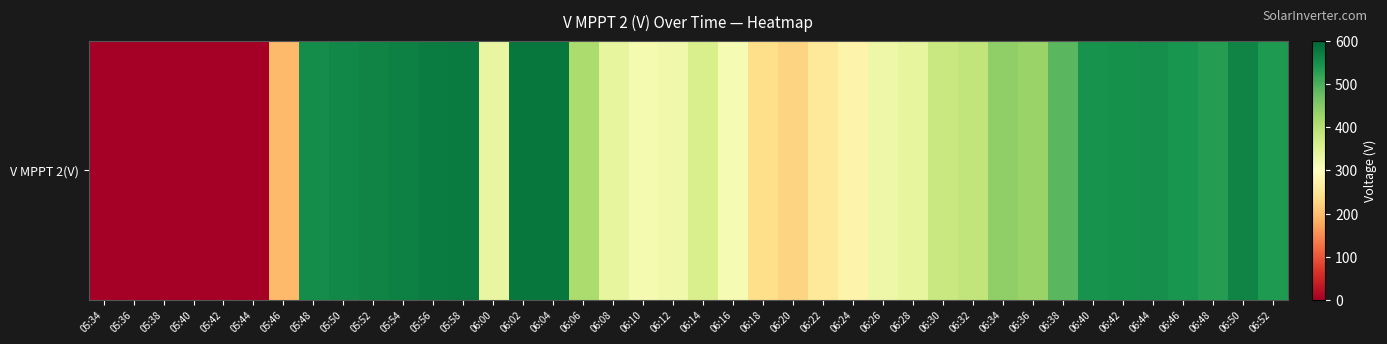

What is the difference between the maximum and second lowest values?

581.2